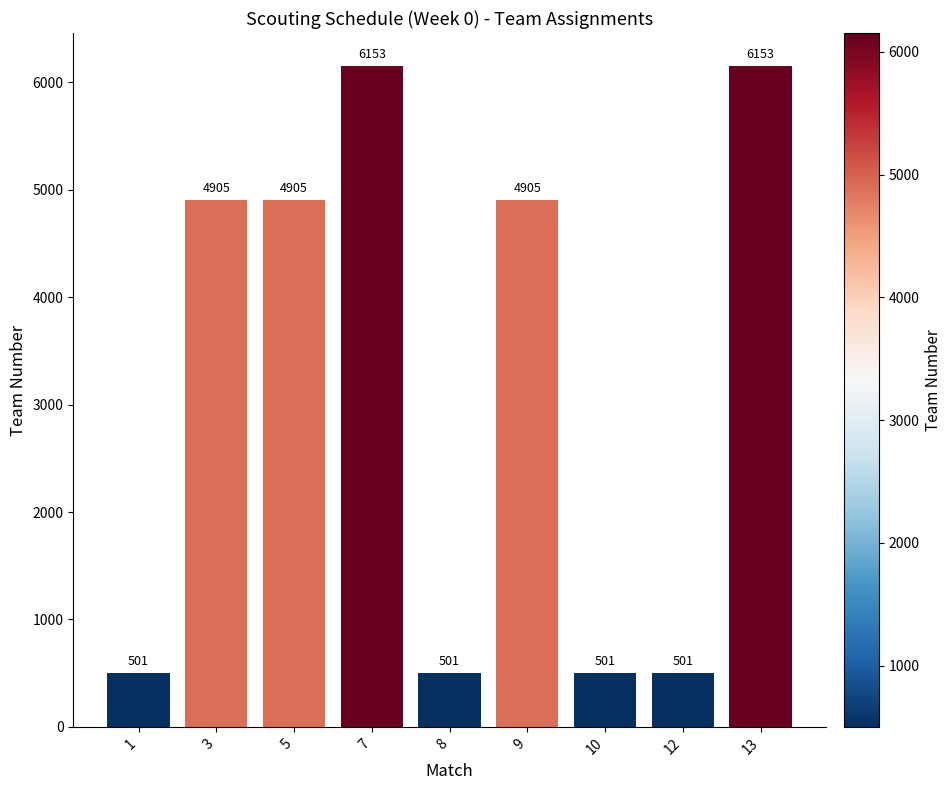

What is the maximum value shown in the chart?

6153